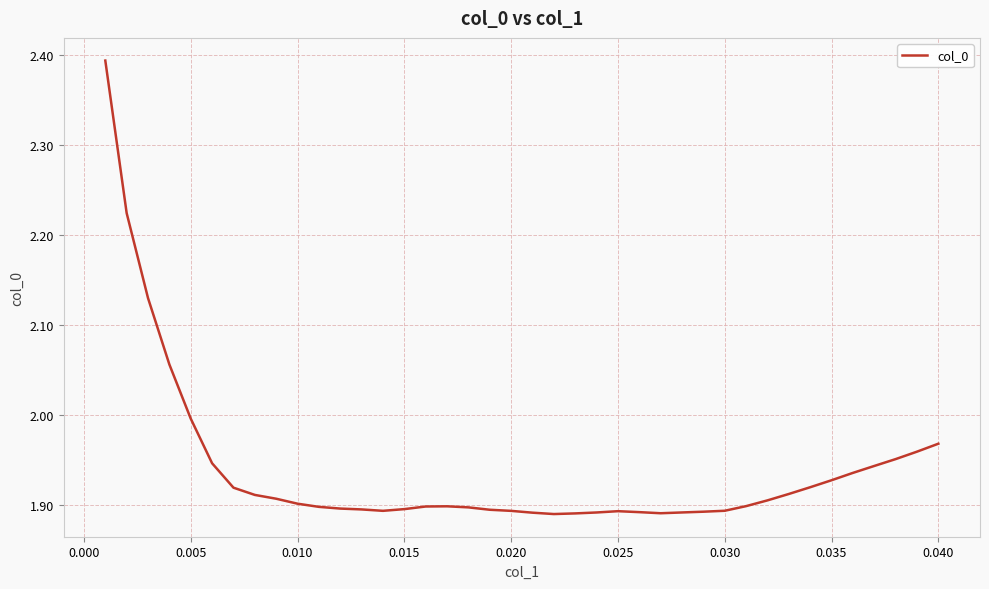

What is the difference between the second highest and minimum values?

0.3